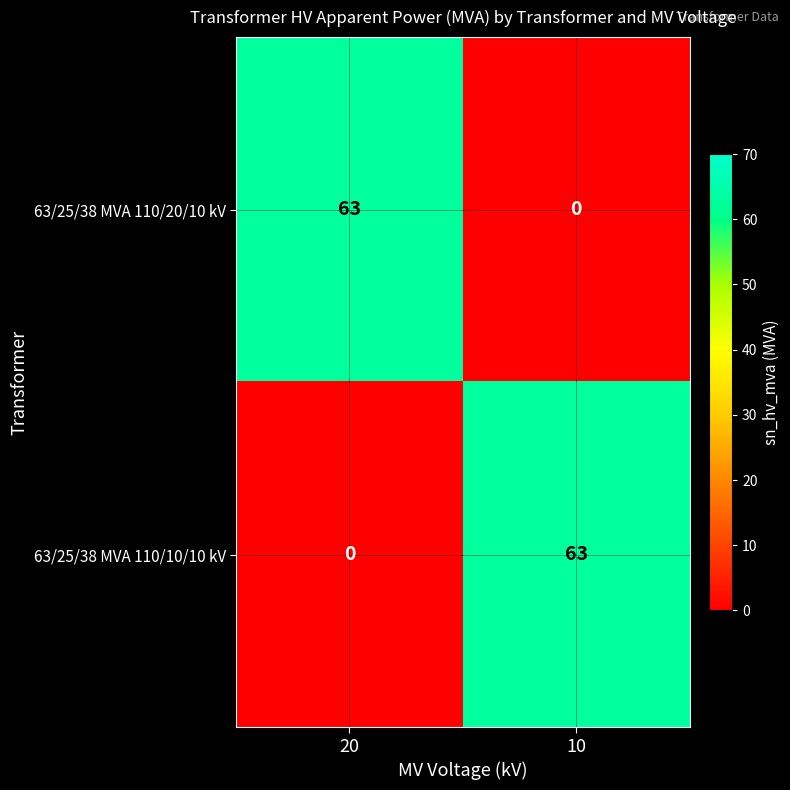

What is the sum of the 63/25/38 MVA 110/10/10 kV values at 10 and 20?

63